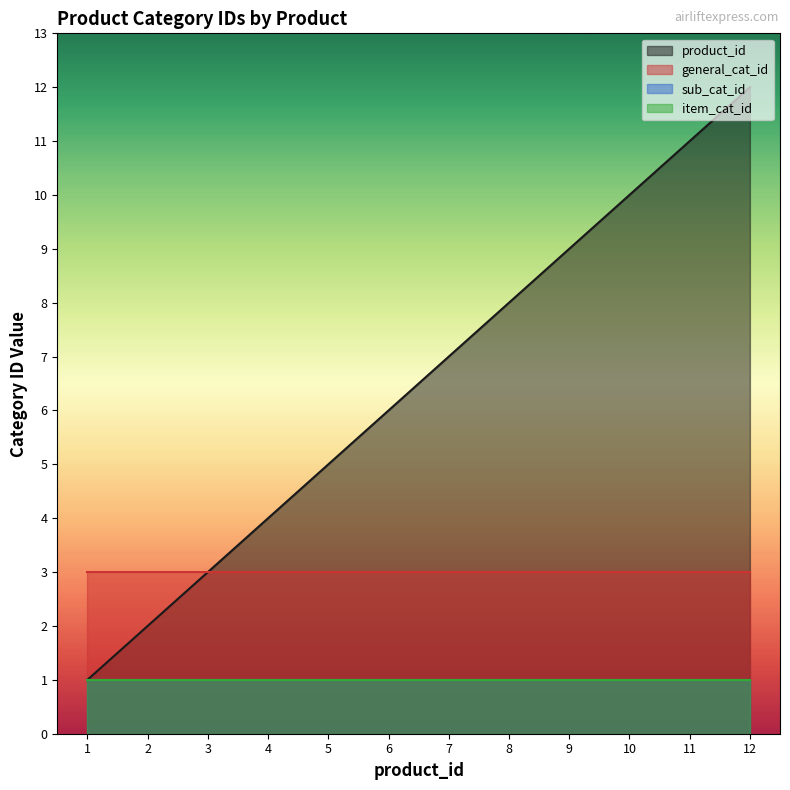

Which series has the largest range (max minus min)?

product_id